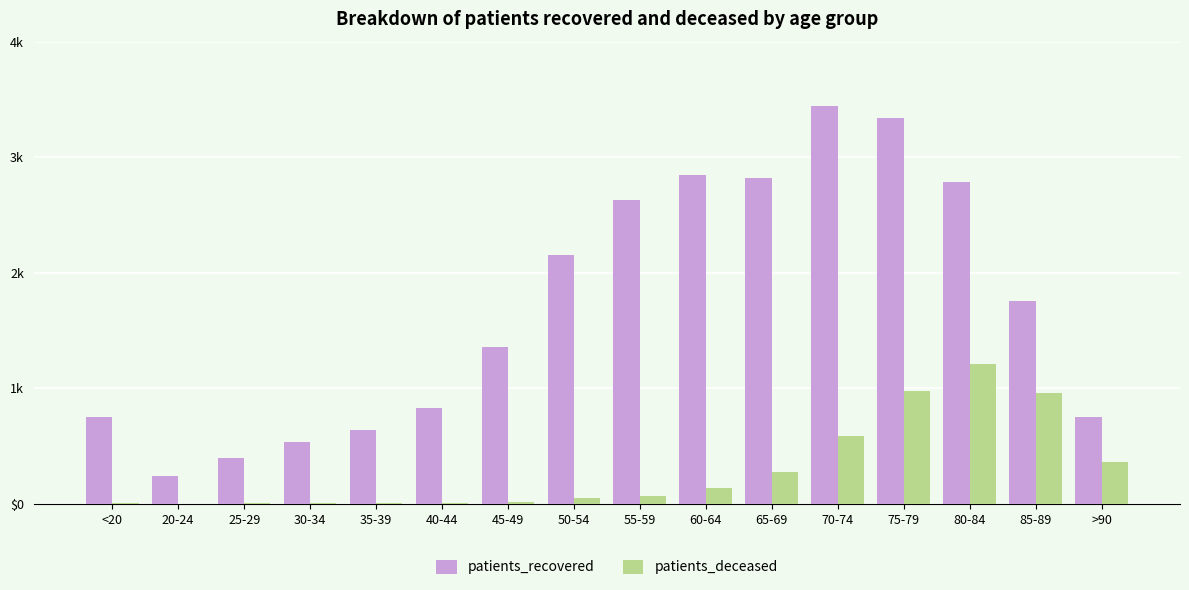

Which series has the widest spread of values?

patients_recovered